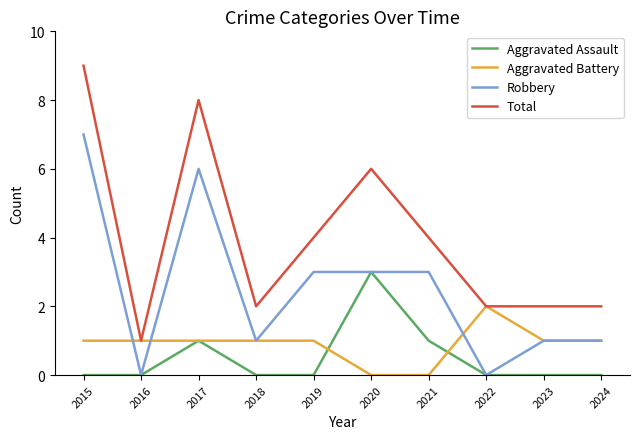

What is the spread (max minus min) of values at 2020?

6